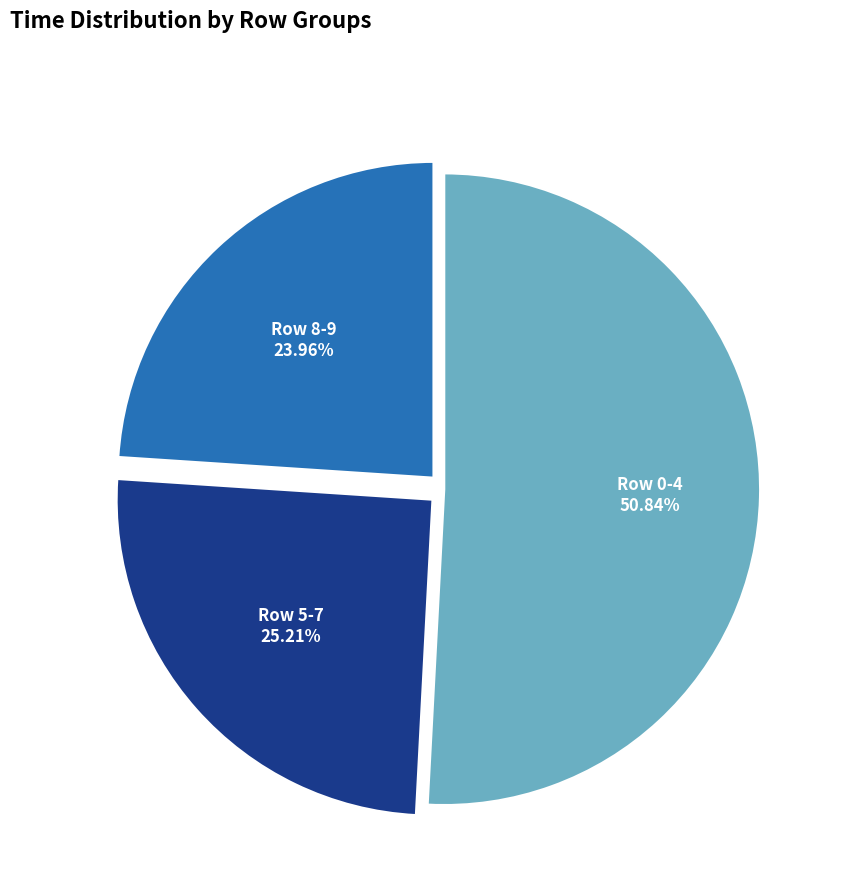

Count the number of slices in the pie.

3